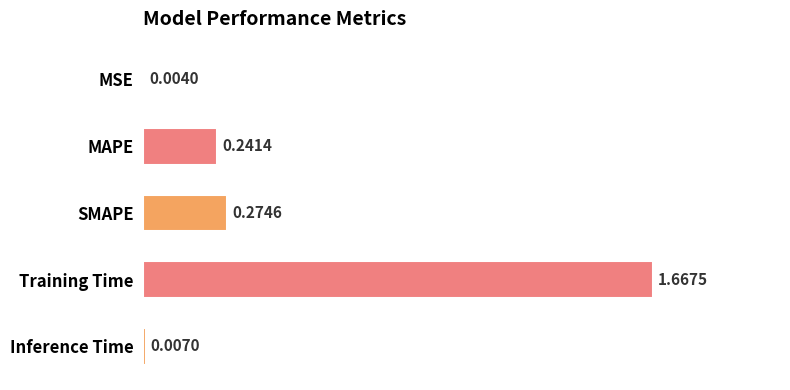

At which label is the value closest to 0?

MSE